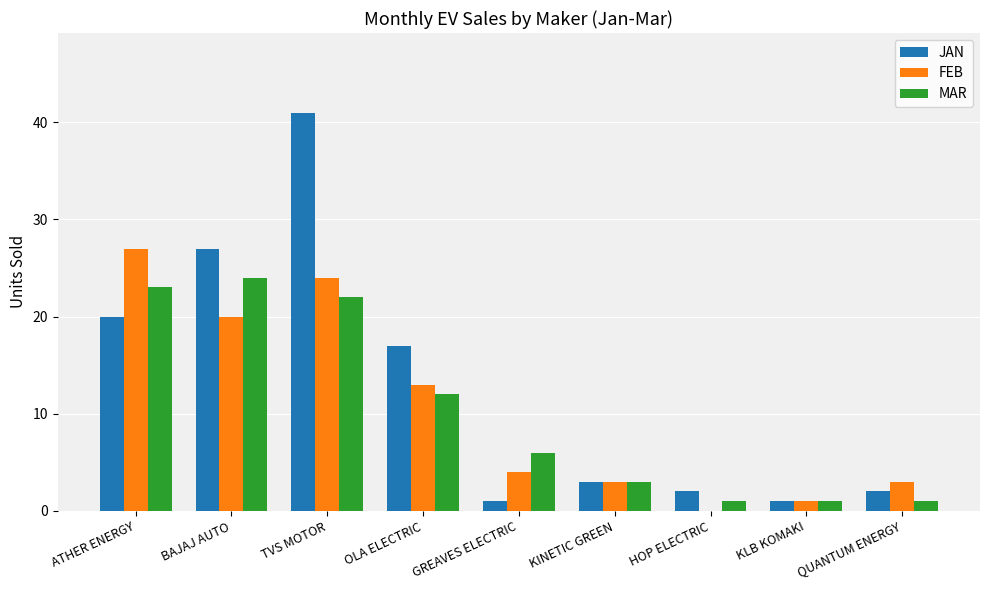

What is the sum of the MAR values at TVS MOTOR and QUANTUM ENERGY?

23